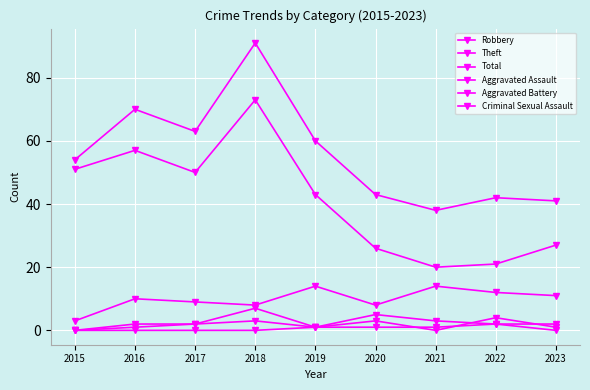

How many data points does each series have?

9